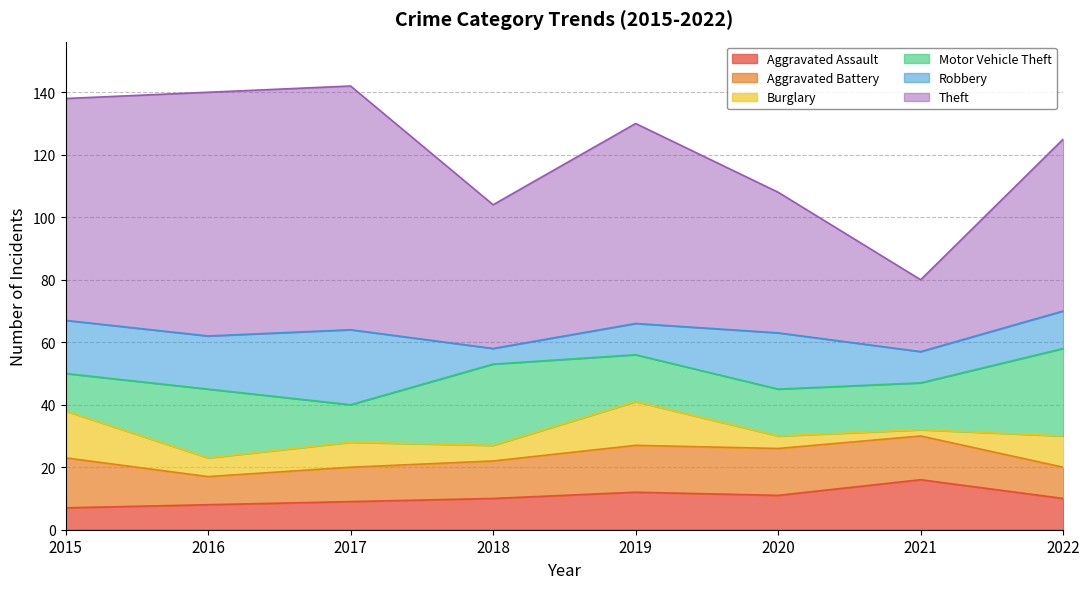

True or false: Aggravated Assault has more than 0 points higher than both neighbors.

True